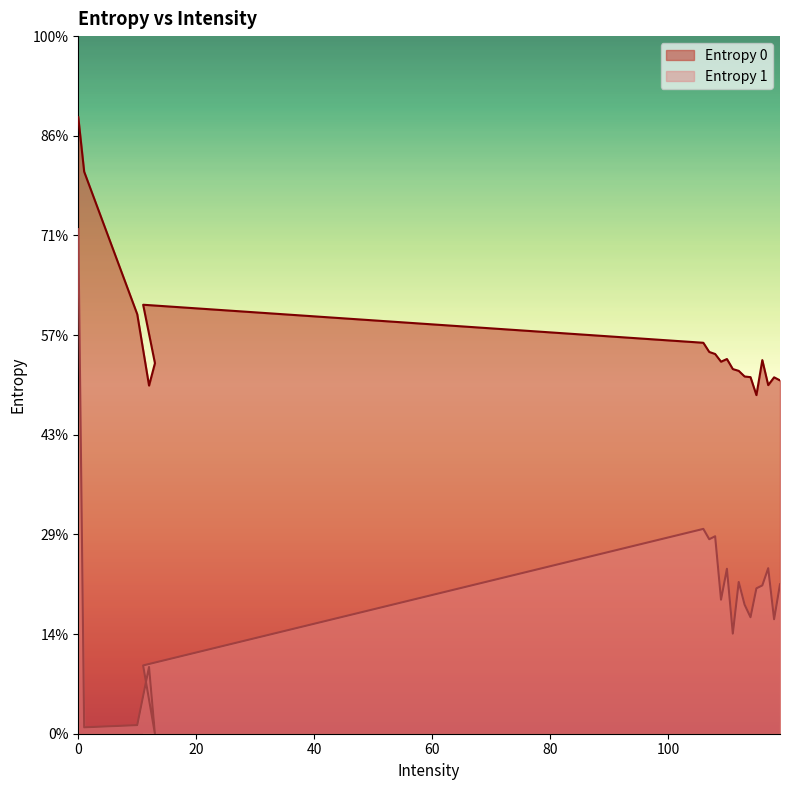

Rank the series by their average value, from highest to lowest.

Entropy 0, Entropy 1